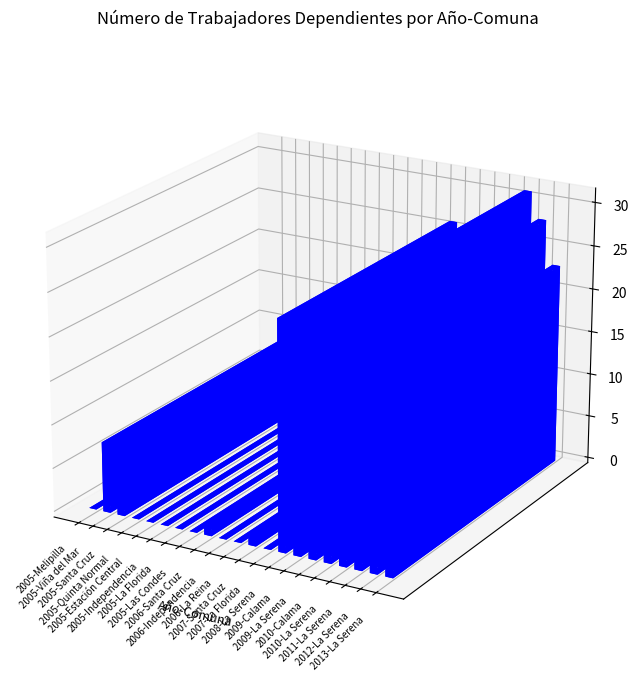

Reading right to left, list all the values displayed in this chart.

23	28	31	26	1	8	1	26	0	1	0	0	1	0	0	0	0	0	1	8	0